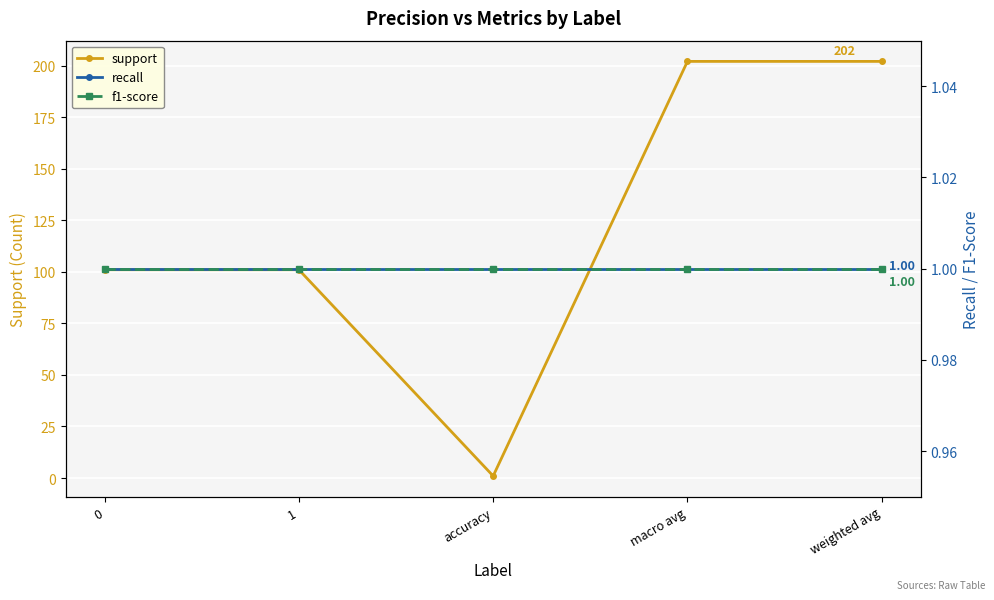

Reading left to right, what are all the values shown in this chart?

support: 101	101	1	202	202
recall: 1	1	1	1	1
f1-score: 1	1	1	1	1